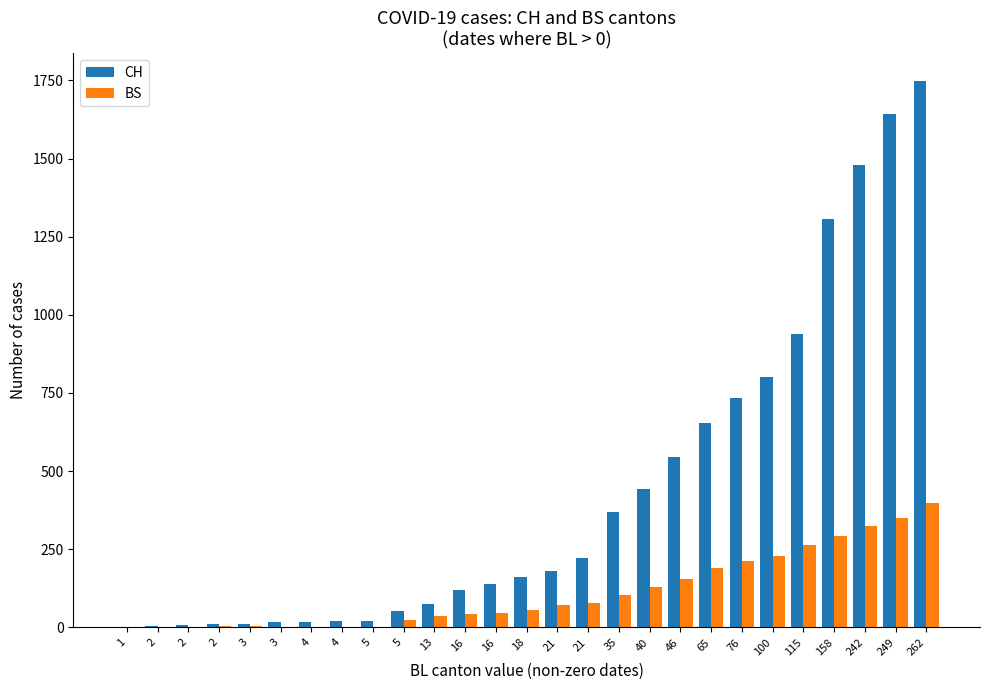

Reading right to left, extract all data points from this chart.

CH: 262=1749	249=1643	242=1478	158=1307	115=938	100=800	76=734	65=654	46=546	40=443	35=368	21=222	21=181	18=160	16=138	16=119	13=75	5=54	5=21	4=20	4=17	3=17	3=12	2=11	2=7	2=3	1=1
BS: 262=397	249=350	242=323	158=292	115=263	100=228	76=211	65=191	46=155	40=128	35=105	21=78	21=73	18=57	16=46	16=44	13=36	5=25	5=0	4=0	4=0	3=0	3=4	2=4	2=0	2=0	1=0